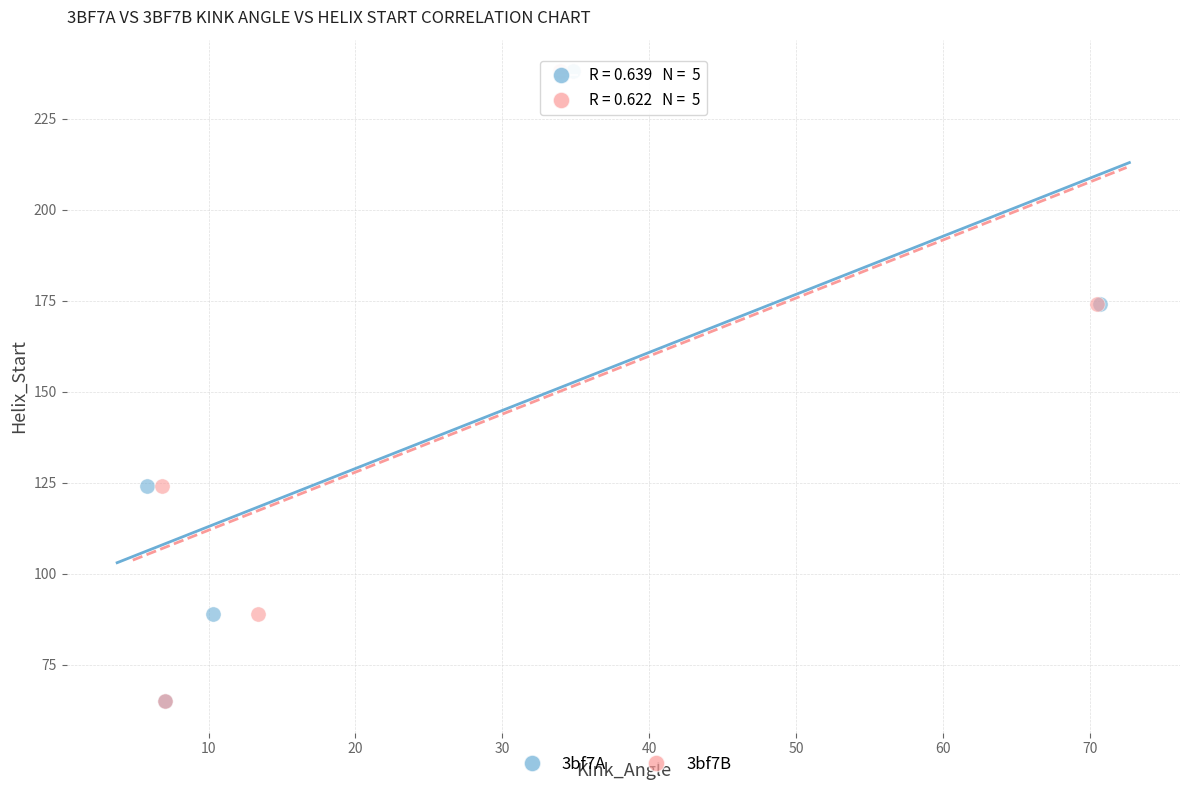

What are all the series names shown in the legend?

3bf7A, 3bf7B